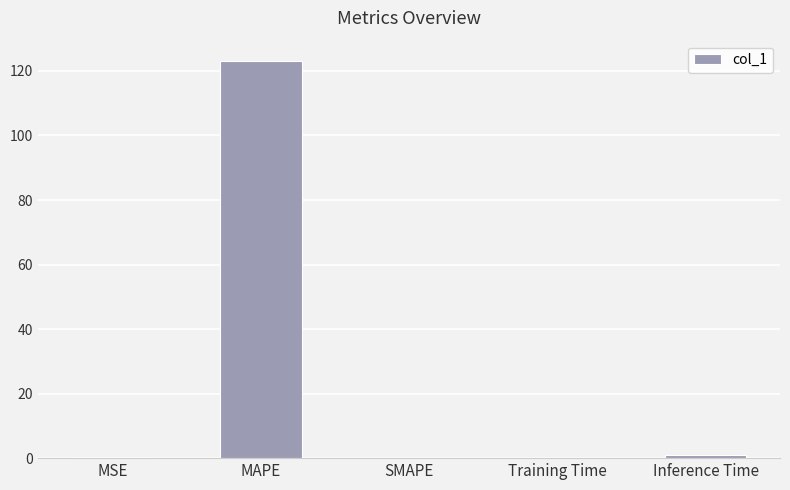

What is the sum of all values?

124.5